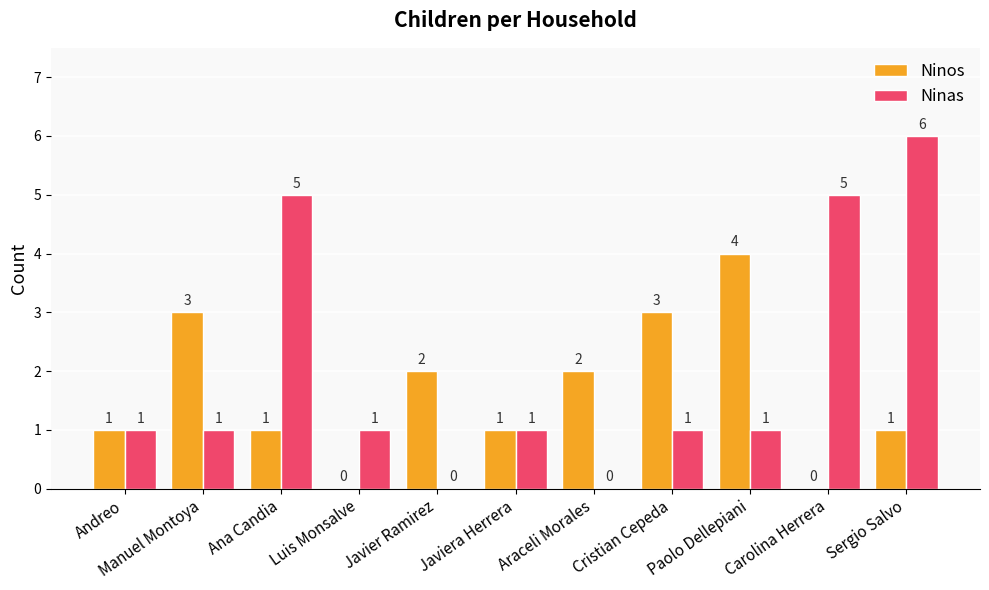

Which series has the largest total across all categories?

Ninas